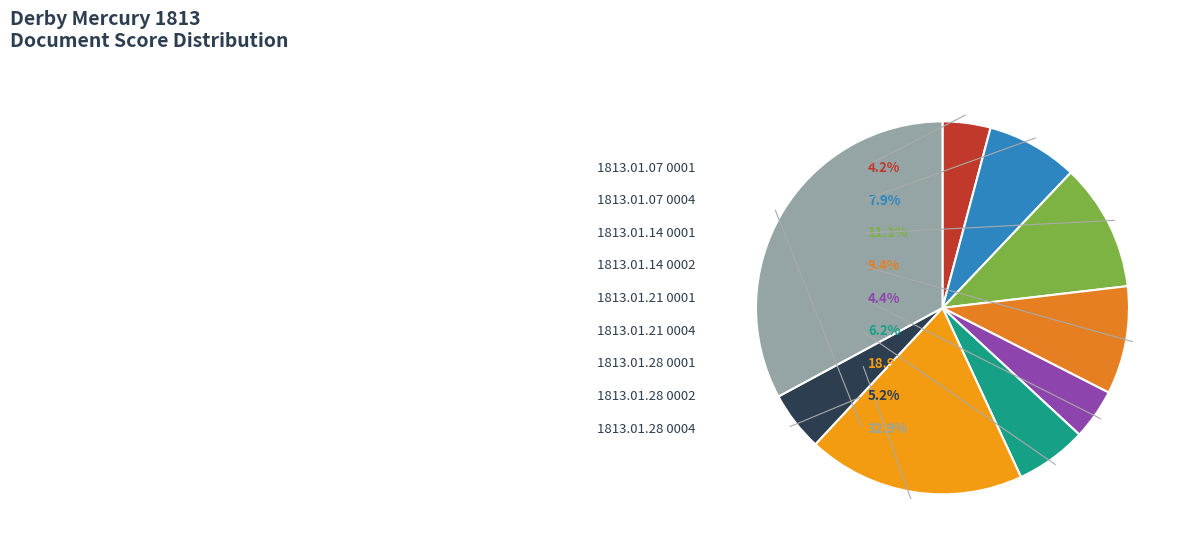

Rank the categories by value from lowest to highest.

1813.01.07_DerbyMercury_0001, 1813.01.21_DerbyMercury_0001, 1813.01.28_DerbyMercury_0002, 1813.01.21_DerbyMercury_0004, 1813.01.07_DerbyMercury_0004, 1813.01.14_DerbyMercury_0002, 1813.01.14_DerbyMercury_0001, 1813.01.28_DerbyMercury_0001, 1813.01.28_DerbyMercury_0004